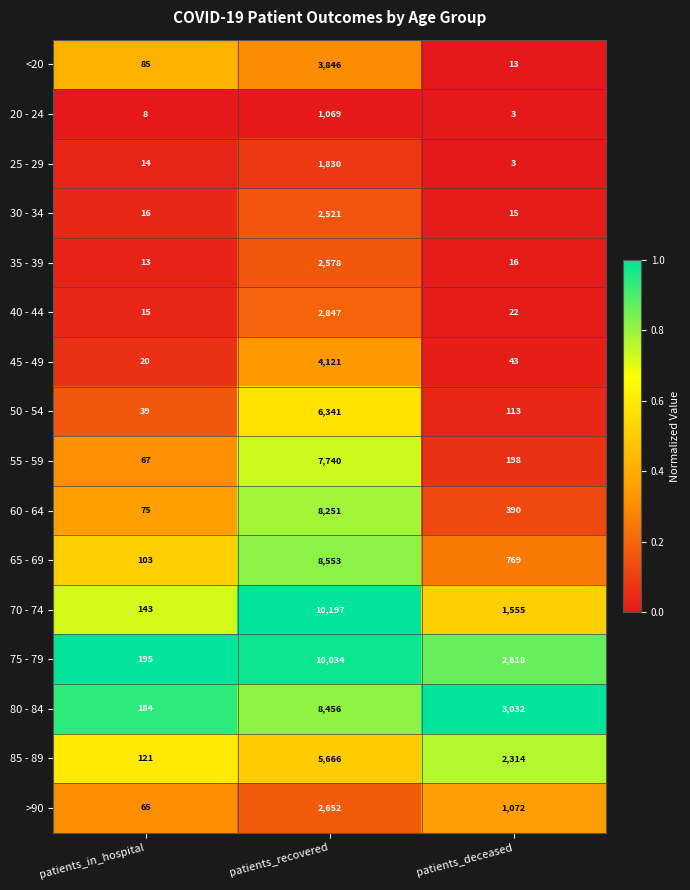

What is the sum of the 25 - 29 values at patients_in_hospital and patients_deceased?

17